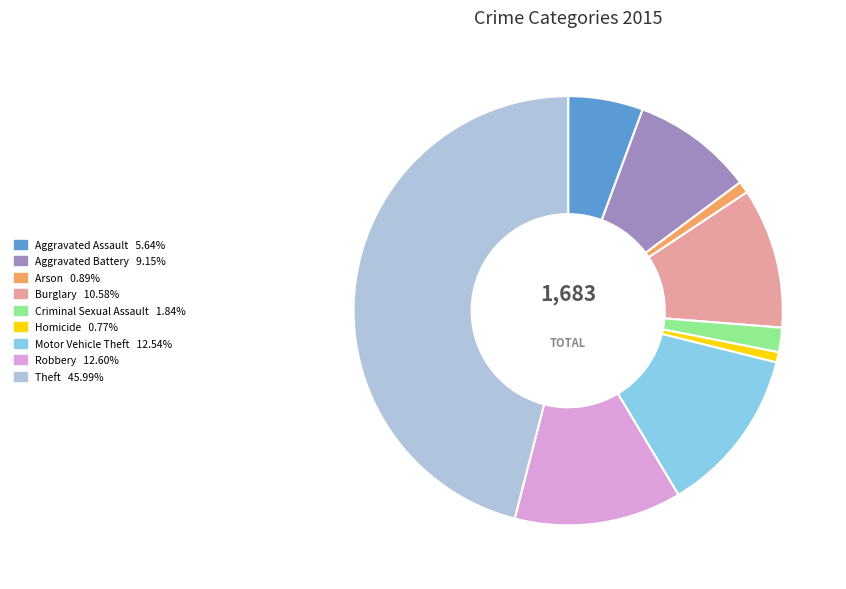

Is there any slice that represents more than half of the pie?

No